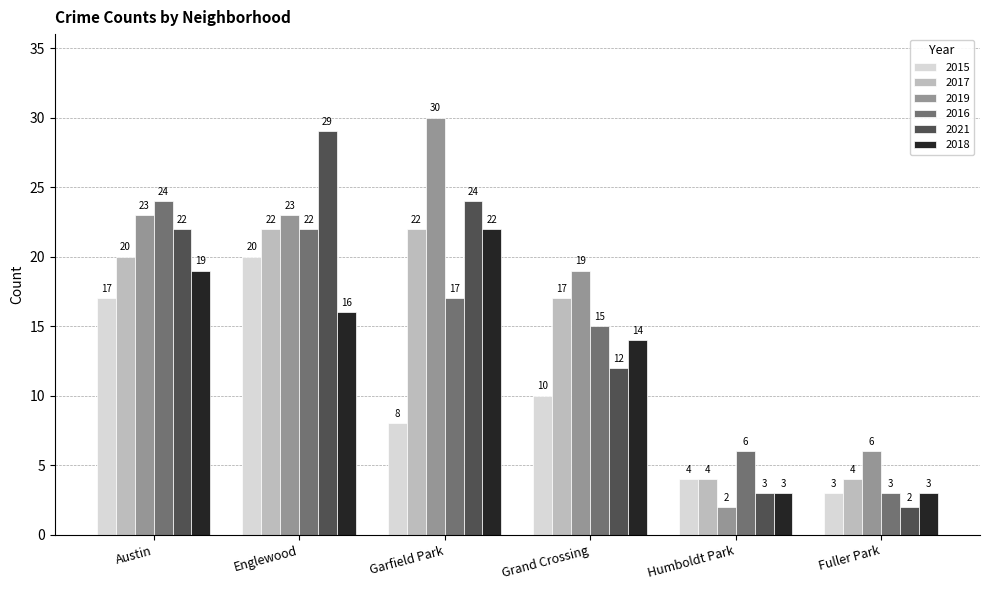

What position from the right is Humboldt Park?

2